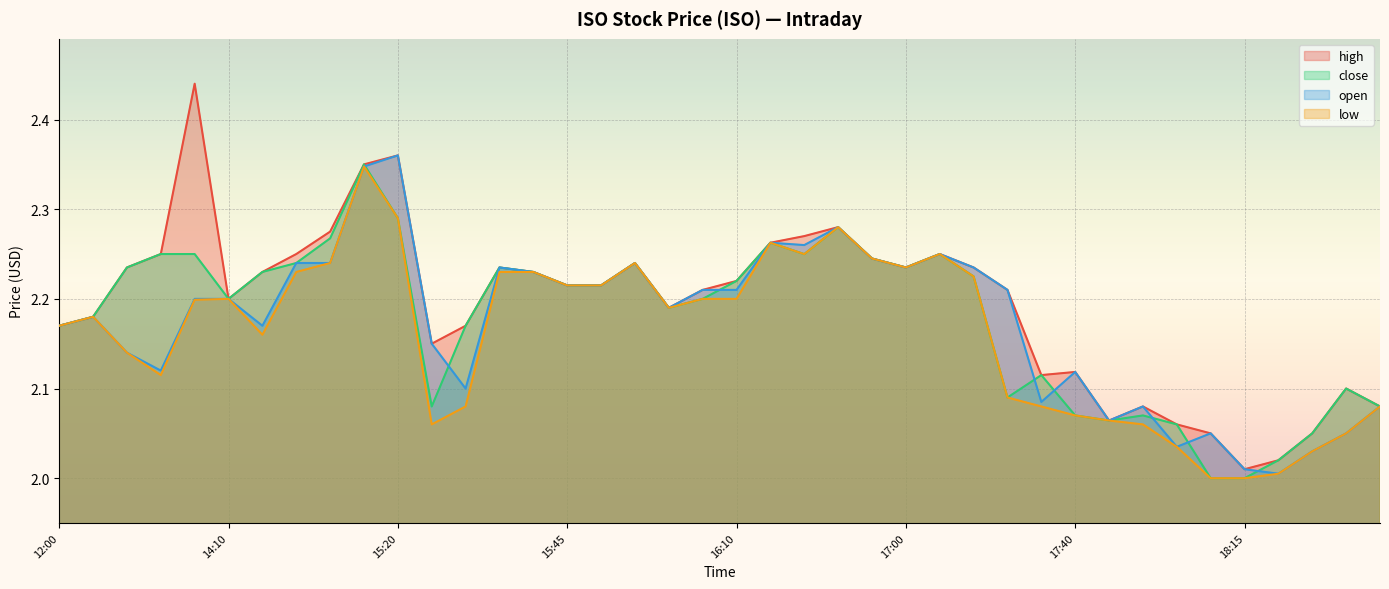

At which label does open reach its peak?

15:20